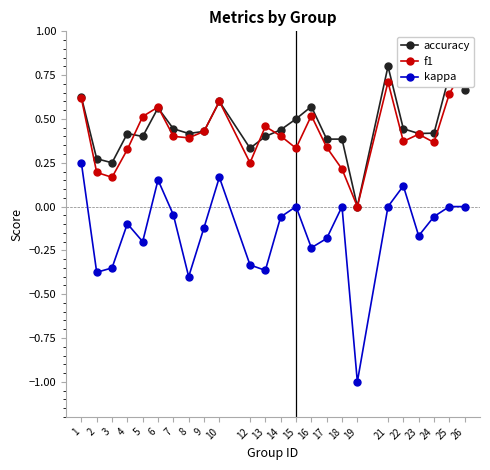

The f1 series shows 0.2 at 3. True or false?

True